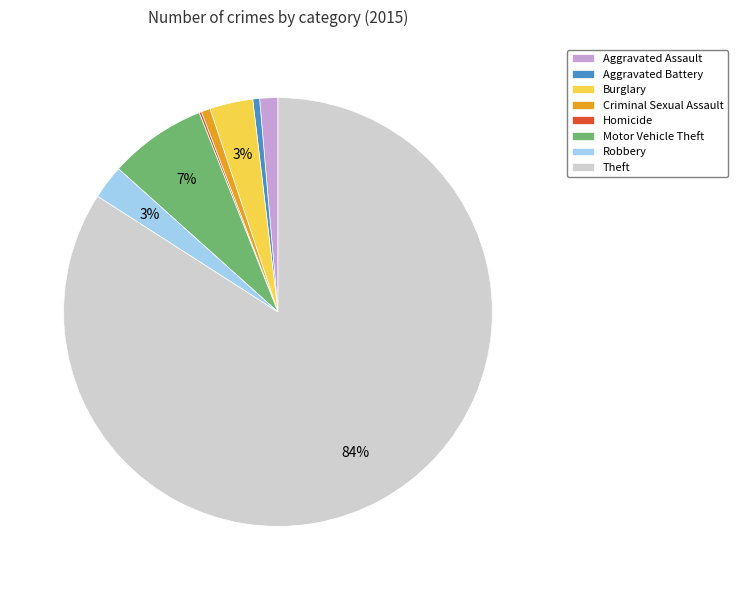

Which slice is the largest?

Theft